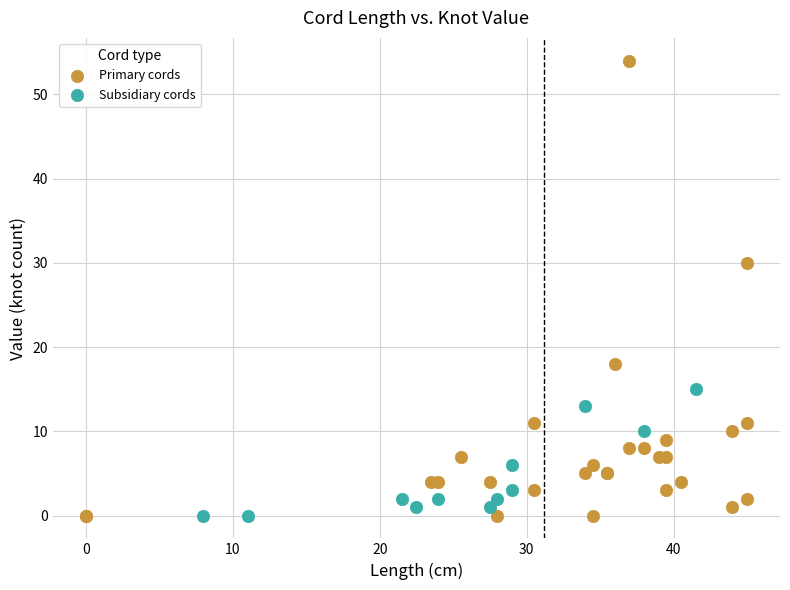

What are all the series names shown in the legend?

Primary cords, Subsidiary cords